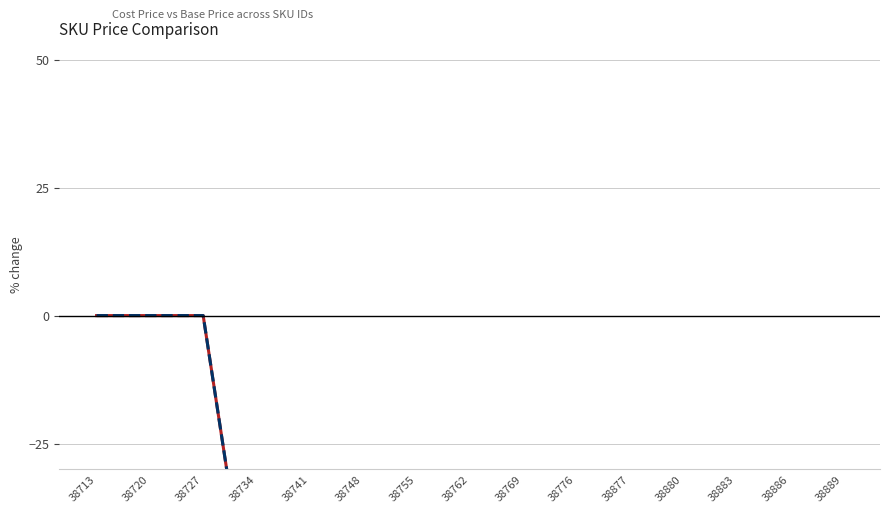

What value does the Cost Price % change series have at 38762?

-68.0